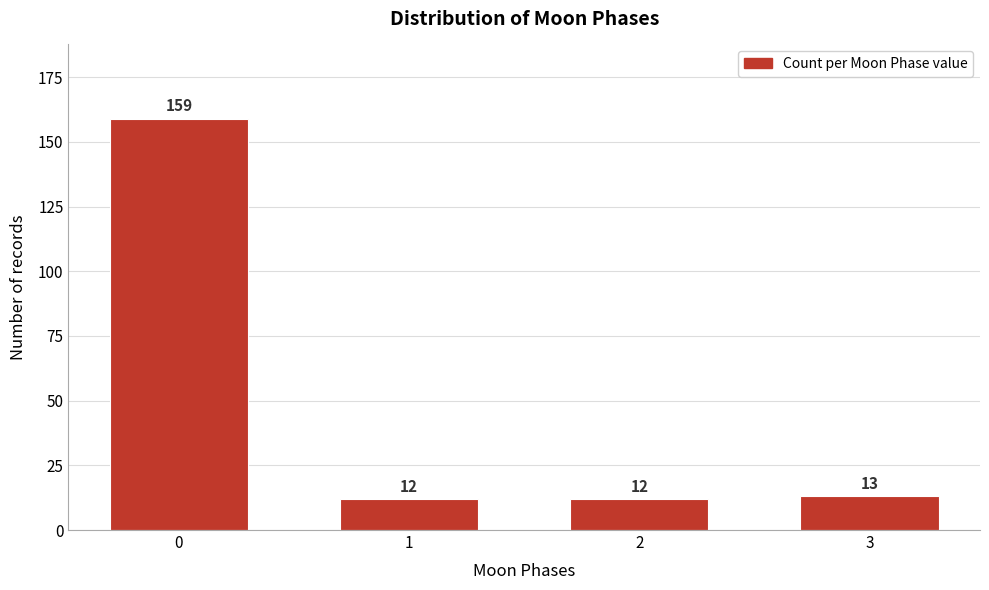

Reading left to right, transcribe all the data shown in this chart.

0=159	1=12	2=12	3=13